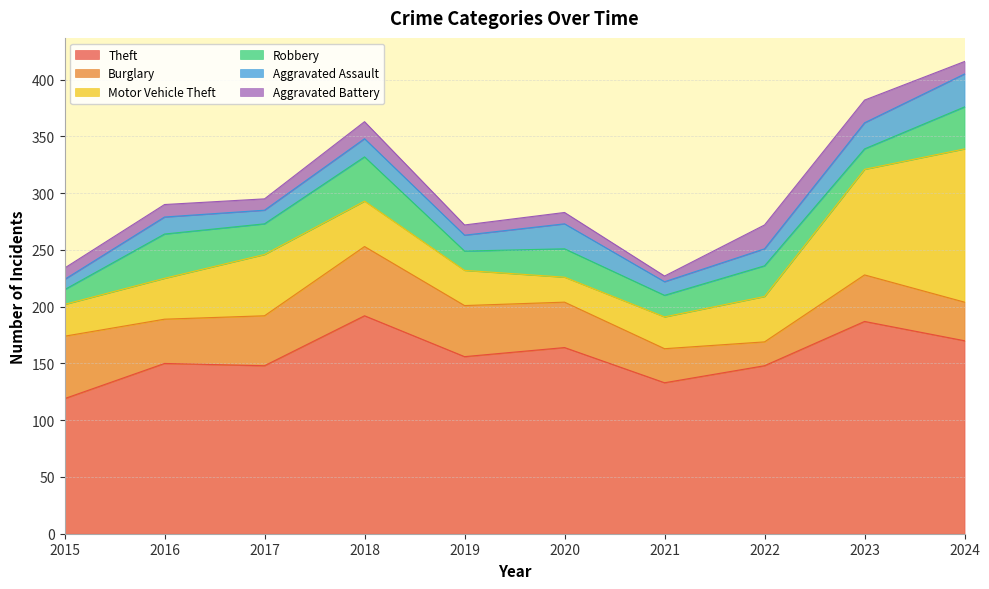

Which series has the largest range (max minus min)?

Motor Vehicle Theft